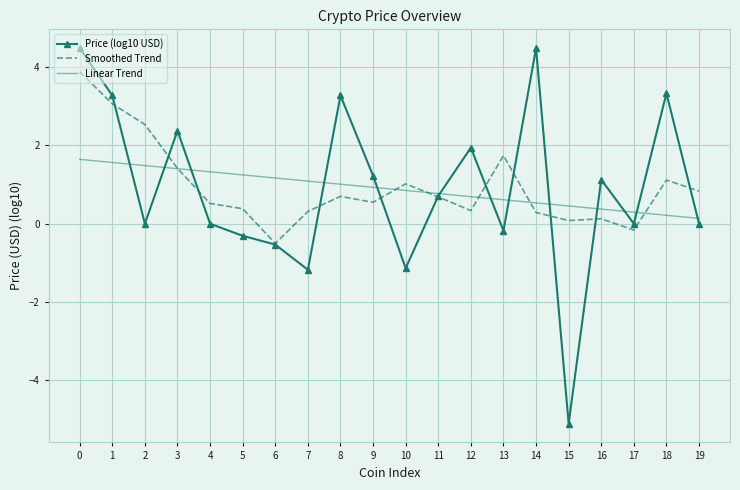

True or false: Smoothed Trend has a value of -0.2 at 17.

True